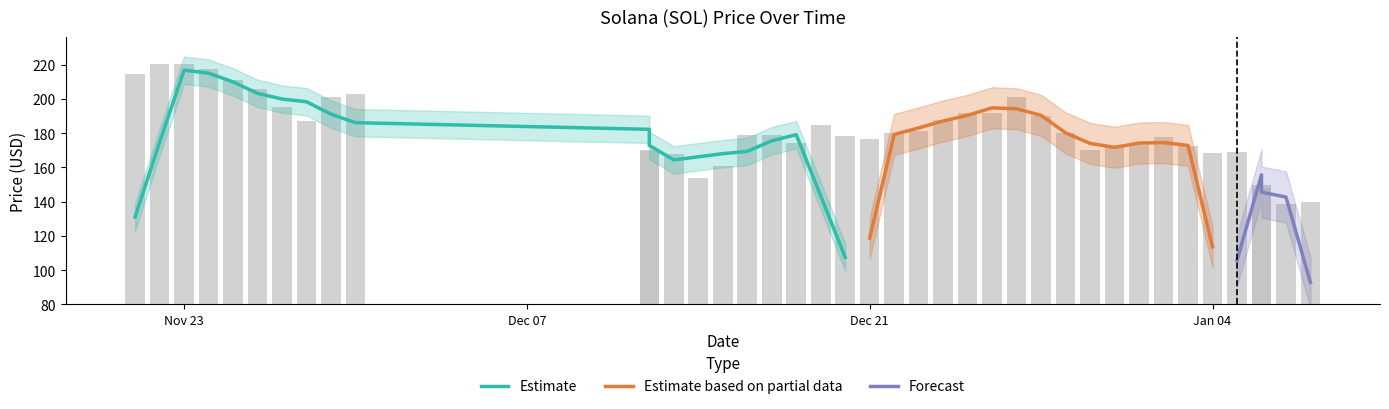

Are the bars grouped side by side (vs. stacked)?

No